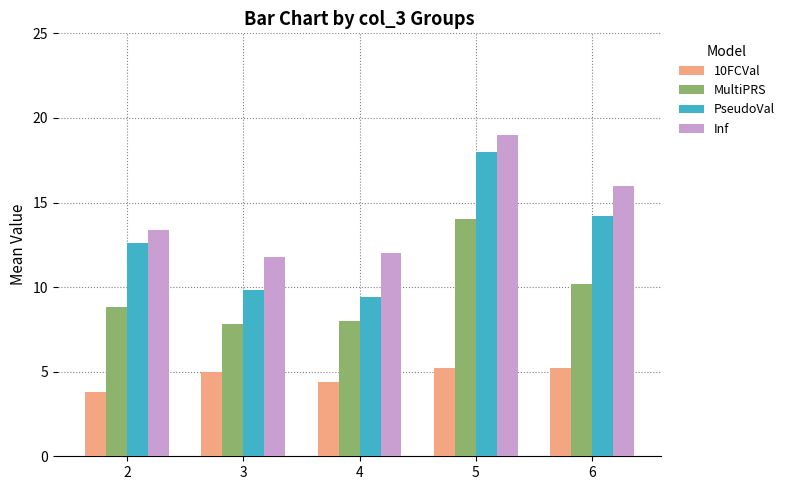

True or false: 10FCVal has a value of 4.4 at 4.

True